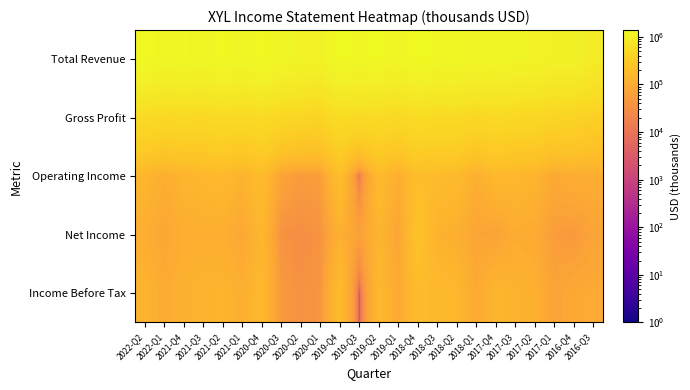

How many categories are shown in the chart?

24